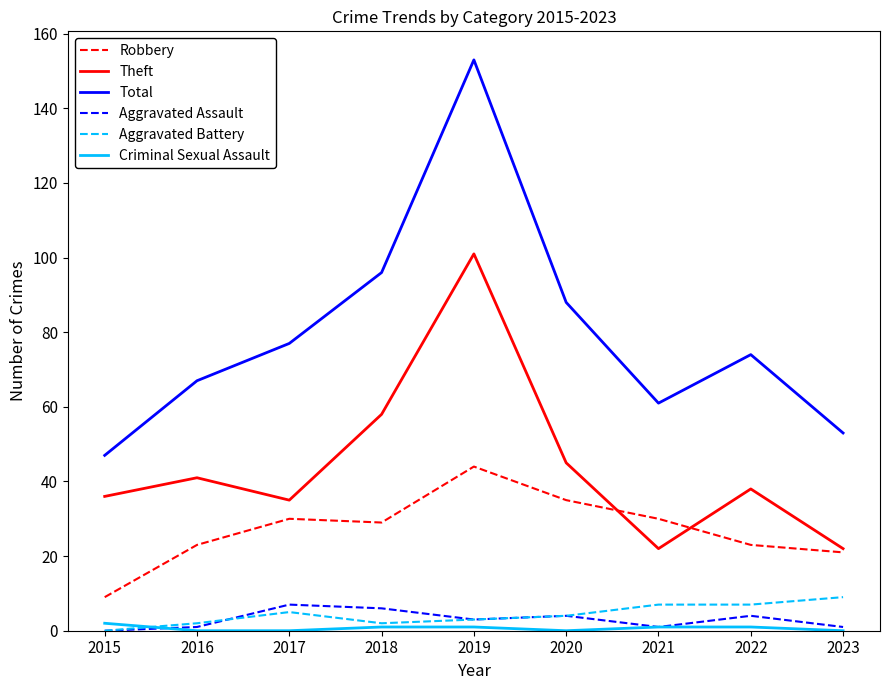

What is the spread (max minus min) of values at 2016?

67